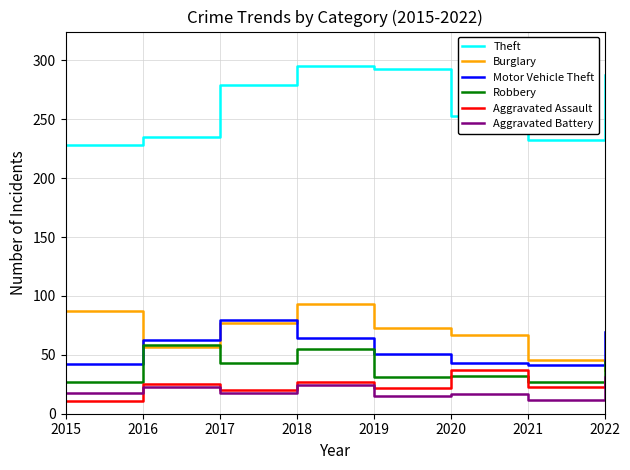

True or false: Motor Vehicle Theft and Aggravated Assault intersect in this chart.

False